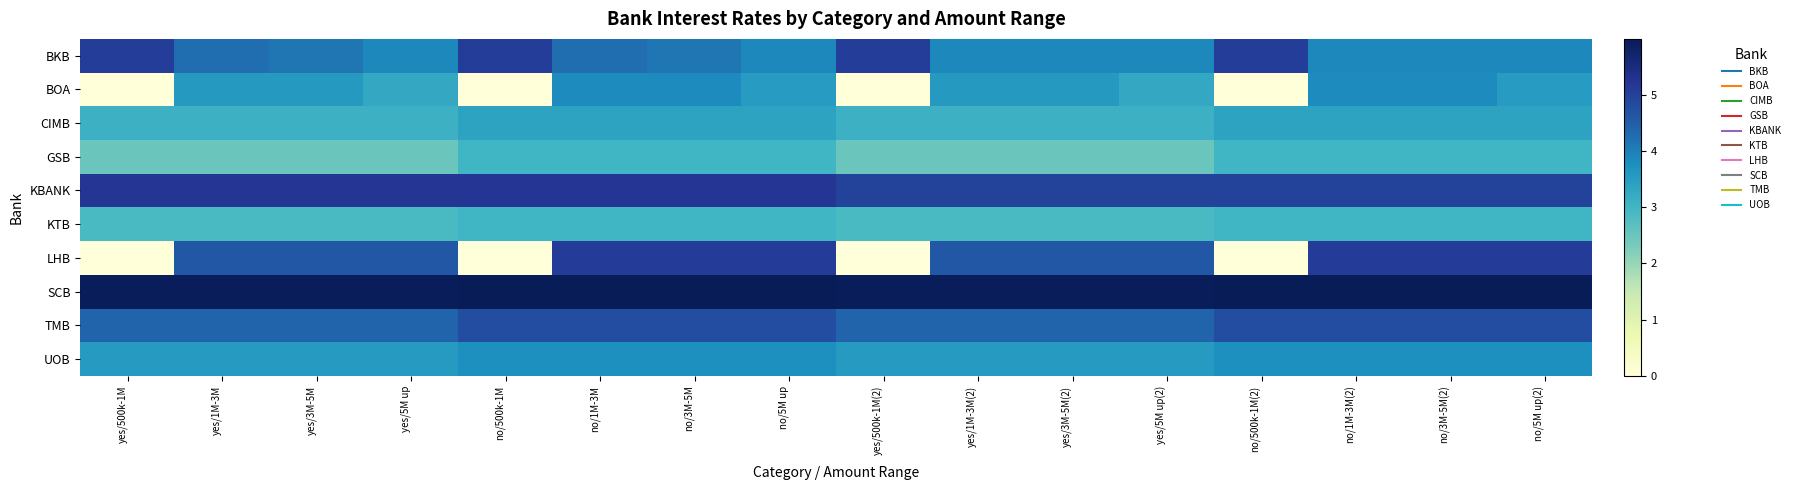

Reading left to right, extract all data points from this chart.

BKB: yes/500k-1M=5.1	yes/1M-3M=4.2	yes/3M-5M=4.1	yes/5M up=3.9	no/500k-1M=5.1	no/1M-3M=4.2	no/3M-5M=4.1	no/5M up=3.9	yes/500k-1M(2)=5.1	yes/1M-3M(2)=3.9	yes/3M-5M(2)=3.9	yes/5M up(2)=3.9	no/500k-1M(2)=5.1	no/1M-3M(2)=3.9	no/3M-5M(2)=3.9	no/5M up(2)=3.9
BOA: yes/500k-1M=0.0	yes/1M-3M=3.6	yes/3M-5M=3.6	yes/5M up=3.3	no/500k-1M=0.0	no/1M-3M=3.8	no/3M-5M=3.8	no/5M up=3.5	yes/500k-1M(2)=0.0	yes/1M-3M(2)=3.6	yes/3M-5M(2)=3.6	yes/5M up(2)=3.3	no/500k-1M(2)=0.0	no/1M-3M(2)=3.8	no/3M-5M(2)=3.8	no/5M up(2)=3.5
CIMB: yes/500k-1M=3.1	yes/1M-3M=3.1	yes/3M-5M=3.1	yes/5M up=3.1	no/500k-1M=3.4	no/1M-3M=3.4	no/3M-5M=3.4	no/5M up=3.4	yes/500k-1M(2)=3.1	yes/1M-3M(2)=3.1	yes/3M-5M(2)=3.1	yes/5M up(2)=3.1	no/500k-1M(2)=3.4	no/1M-3M(2)=3.4	no/3M-5M(2)=3.4	no/5M up(2)=3.4
GSB: yes/500k-1M=2.5	yes/1M-3M=2.5	yes/3M-5M=2.5	yes/5M up=2.5	no/500k-1M=3.0	no/1M-3M=3.0	no/3M-5M=3.0	no/5M up=3.0	yes/500k-1M(2)=2.5	yes/1M-3M(2)=2.5	yes/3M-5M(2)=2.5	yes/5M up(2)=2.5	no/500k-1M(2)=3.0	no/1M-3M(2)=3.0	no/3M-5M(2)=3.0	no/5M up(2)=3.0
KBANK: yes/500k-1M=5.2	yes/1M-3M=5.2	yes/3M-5M=5.2	yes/5M up=5.2	no/500k-1M=5.2	no/1M-3M=5.2	no/3M-5M=5.2	no/5M up=5.2	yes/500k-1M(2)=5.0	yes/1M-3M(2)=5.0	yes/3M-5M(2)=5.0	yes/5M up(2)=5.0	no/500k-1M(2)=5.0	no/1M-3M(2)=5.0	no/3M-5M(2)=5.0	no/5M up(2)=5.0
KTB: yes/500k-1M=2.9	yes/1M-3M=2.9	yes/3M-5M=2.9	yes/5M up=2.9	no/500k-1M=3.0	no/1M-3M=3.0	no/3M-5M=3.0	no/5M up=3.0	yes/500k-1M(2)=2.9	yes/1M-3M(2)=2.9	yes/3M-5M(2)=2.9	yes/5M up(2)=2.9	no/500k-1M(2)=3.0	no/1M-3M(2)=3.0	no/3M-5M(2)=3.0	no/5M up(2)=3.0
LHB: yes/500k-1M=0.0	yes/1M-3M=4.6	yes/3M-5M=4.6	yes/5M up=4.6	no/500k-1M=0.0	no/1M-3M=5.1	no/3M-5M=5.1	no/5M up=5.1	yes/500k-1M(2)=0.0	yes/1M-3M(2)=4.6	yes/3M-5M(2)=4.6	yes/5M up(2)=4.6	no/500k-1M(2)=0.0	no/1M-3M(2)=5.1	no/3M-5M(2)=5.1	no/5M up(2)=5.1
SCB: yes/500k-1M=6.0	yes/1M-3M=6.0	yes/3M-5M=6.0	yes/5M up=6.0	no/500k-1M=6.0	no/1M-3M=6.0	no/3M-5M=6.0	no/5M up=6.0	yes/500k-1M(2)=6.0	yes/1M-3M(2)=6.0	yes/3M-5M(2)=6.0	yes/5M up(2)=6.0	no/500k-1M(2)=6.0	no/1M-3M(2)=6.0	no/3M-5M(2)=6.0	no/5M up(2)=6.0
TMB: yes/500k-1M=4.4	yes/1M-3M=4.4	yes/3M-5M=4.4	yes/5M up=4.4	no/500k-1M=4.8	no/1M-3M=4.8	no/3M-5M=4.8	no/5M up=4.8	yes/500k-1M(2)=4.4	yes/1M-3M(2)=4.4	yes/3M-5M(2)=4.4	yes/5M up(2)=4.4	no/500k-1M(2)=4.8	no/1M-3M(2)=4.8	no/3M-5M(2)=4.8	no/5M up(2)=4.8
UOB: yes/500k-1M=3.5	yes/1M-3M=3.5	yes/3M-5M=3.5	yes/5M up=3.5	no/500k-1M=3.8	no/1M-3M=3.8	no/3M-5M=3.8	no/5M up=3.8	yes/500k-1M(2)=3.5	yes/1M-3M(2)=3.5	yes/3M-5M(2)=3.5	yes/5M up(2)=3.5	no/500k-1M(2)=3.8	no/1M-3M(2)=3.8	no/3M-5M(2)=3.8	no/5M up(2)=3.8